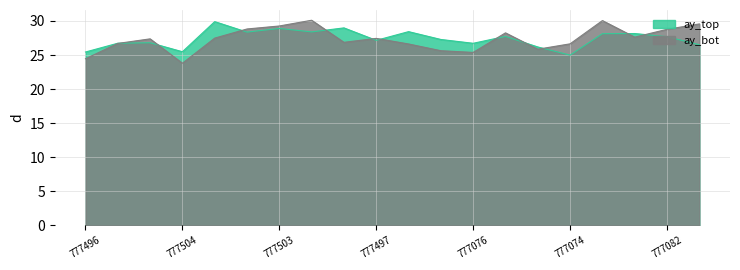

Which has a higher value, 777074 or 777075?

777075